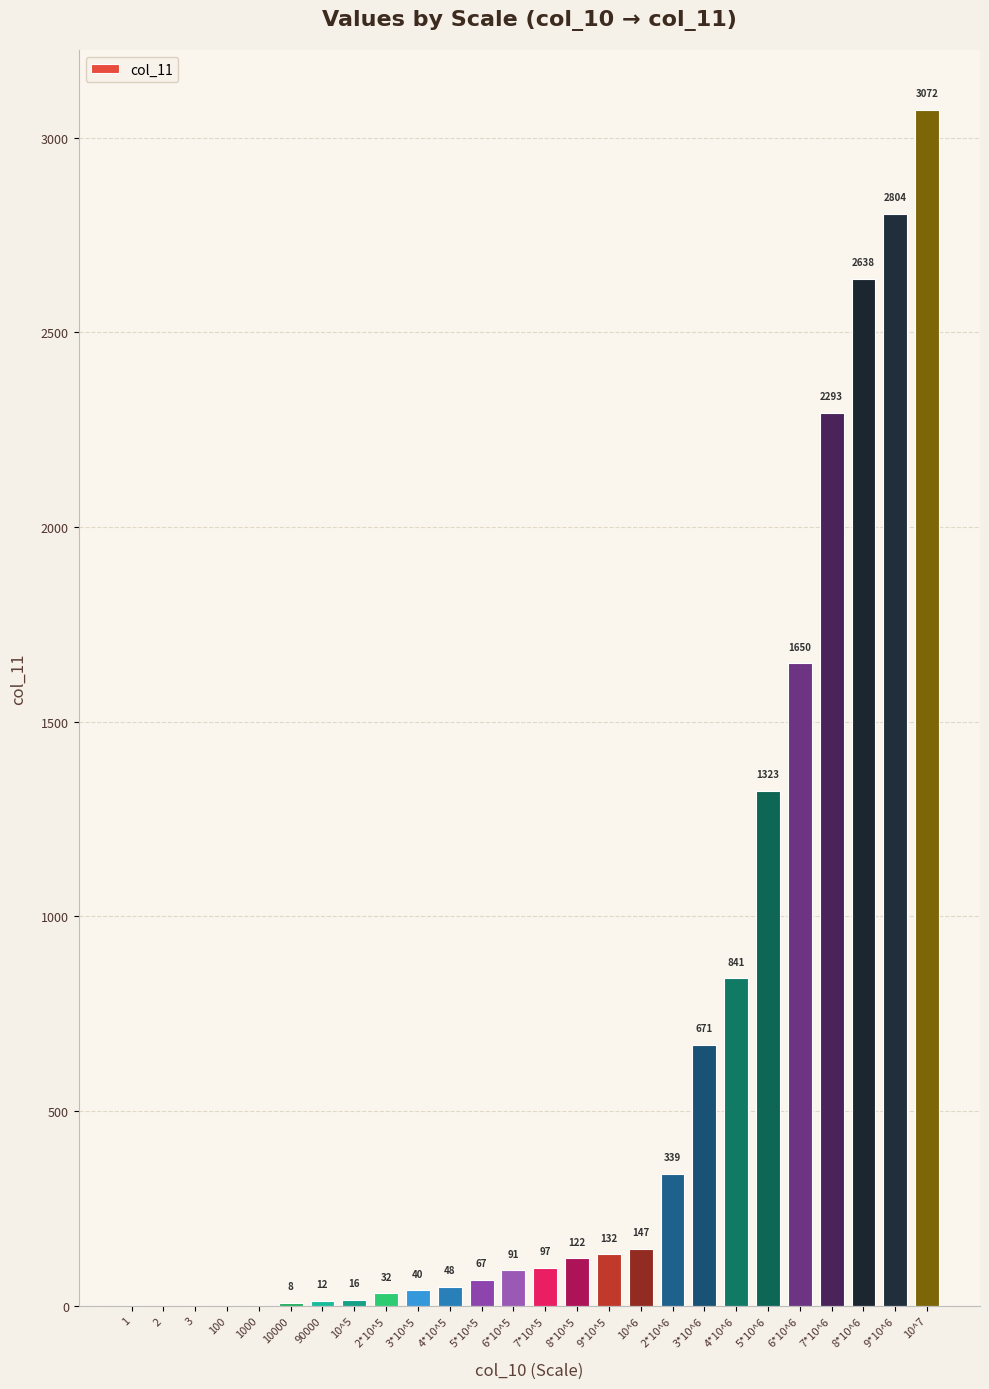

What is the greatest value displayed?

3072